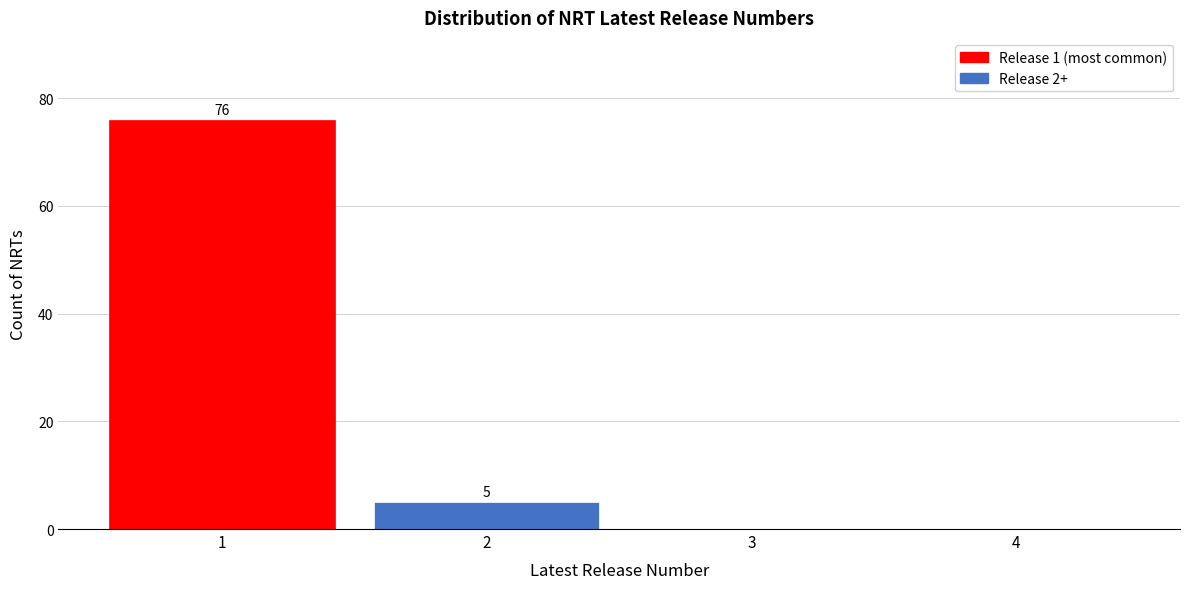

Reading left to right, list all the values displayed in this chart.

1=76	2=5	3=0	4=0